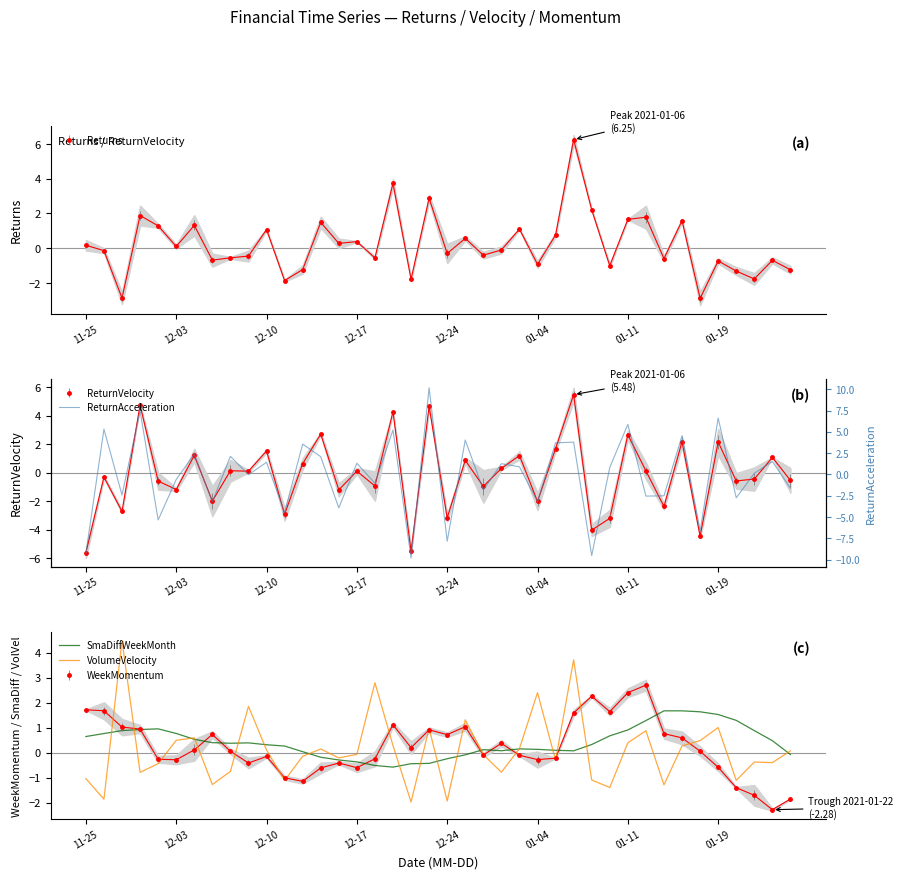

What is the difference between the second highest and second lowest values in the ReturnAcceleration series?

17.0